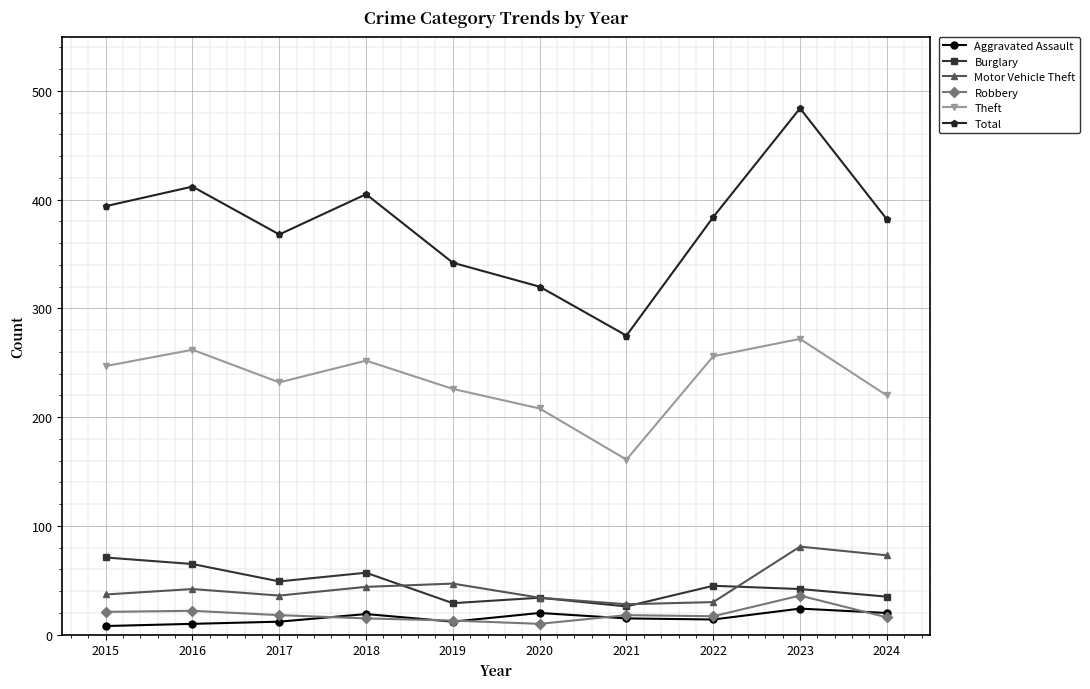

What is the spread (max minus min) of values at 2020?

310